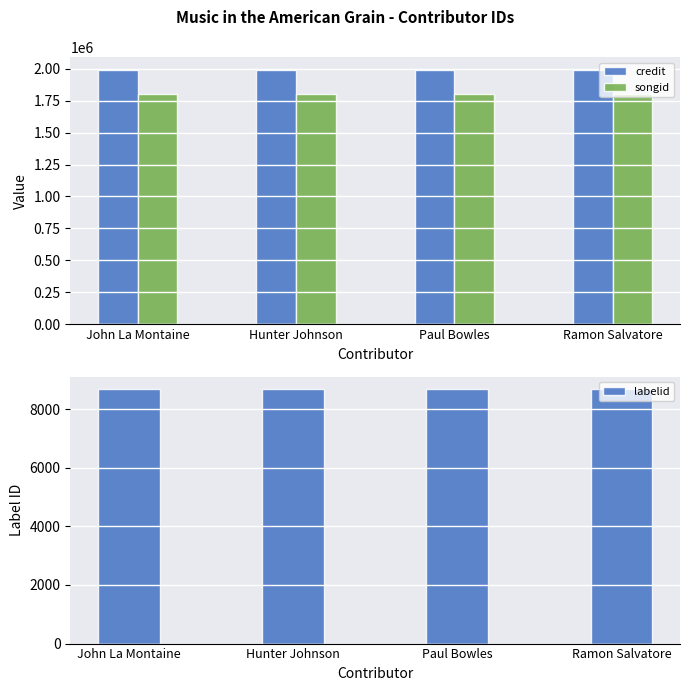

What is the smallest value displayed?

8678